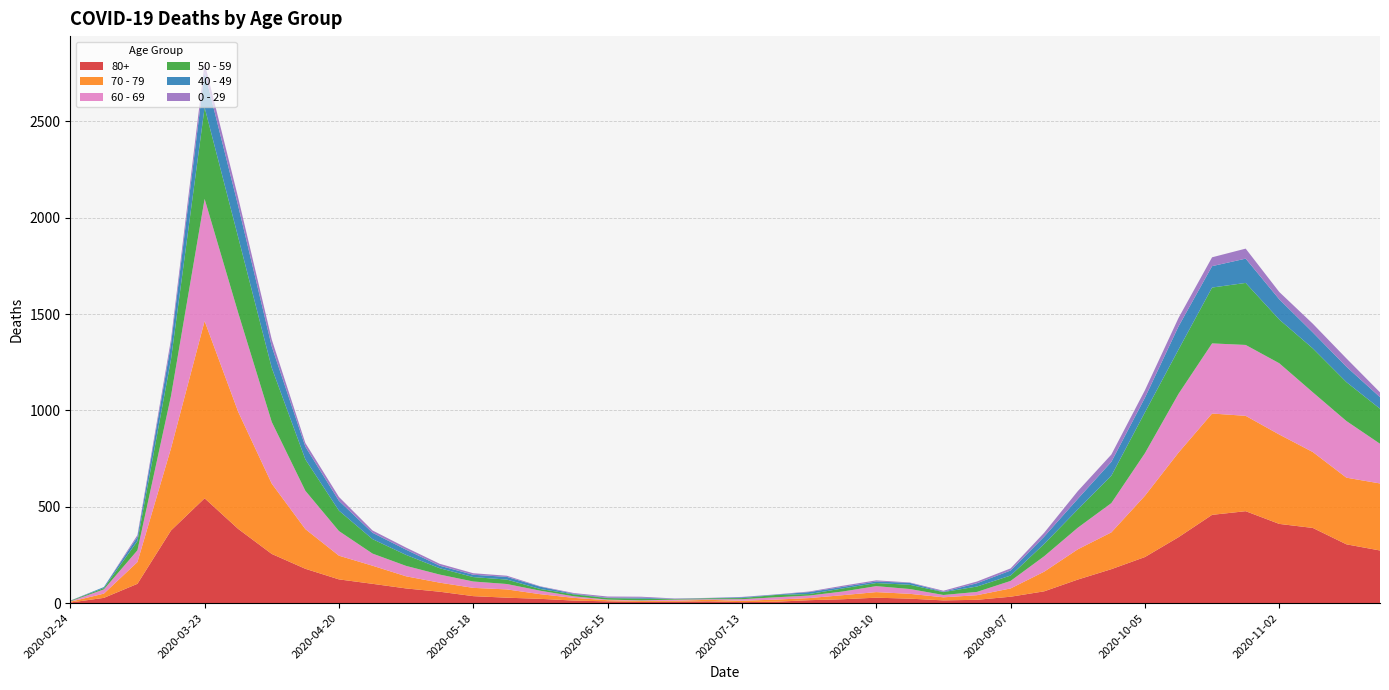

Reading left to right, list all the values displayed in this chart.

80+: 3	27	100	377	544	385	255	178	123	100	76	59	36	28	22	13	9	6	7	9	5	7	15	20	28	23	14	17	33	61	122	176	239	342	458	477	411	390	305	273
70 - 79: 4	22	113	427	920	608	365	206	123	94	63	47	43	43	24	14	6	5	5	8	7	11	11	21	29	25	16	24	43	102	157	191	318	439	526	495	464	394	346	348
60 - 69: 2	22	61	272	634	514	320	199	128	63	54	42	33	28	18	8	3	3	6	3	8	12	13	19	31	25	12	17	39	80	112	152	221	305	364	368	370	310	294	206
50 - 59: 3	7	48	190	475	392	281	163	106	75	57	33	23	23	9	10	8	9	3	5	6	12	8	16	16	22	15	28	28	64	95	142	212	230	290	322	227	228	202	182
40 - 49: 0	5	21	79	183	163	111	66	51	33	27	13	12	14	12	3	2	5	1	1	4	2	10	8	8	10	2	17	26	38	55	72	76	120	111	126	105	83	80	60
0 - 29: 1	0	10	25	47	42	36	19	20	12	11	10	8	6	2	4	6	5	2	1	2	1	3	6	6	2	5	9	11	20	40	38	39	44	46	52	38	45	43	25